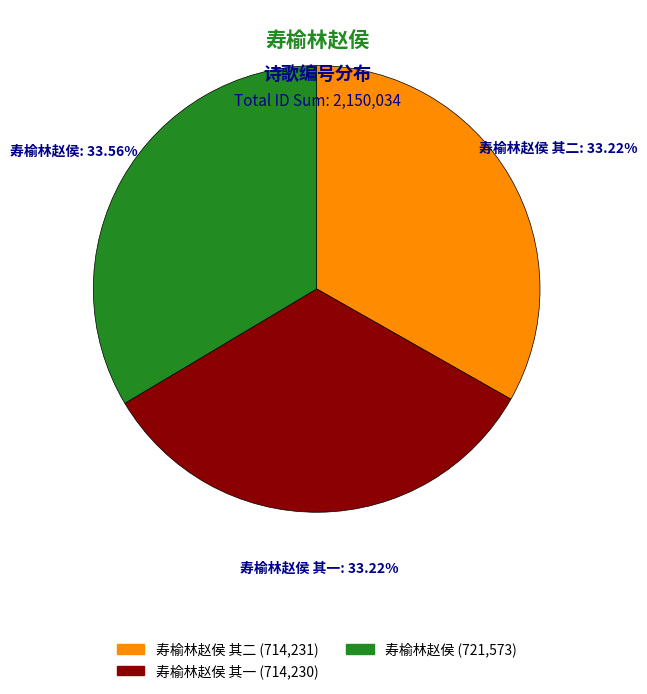

How many segments does this pie chart have?

3